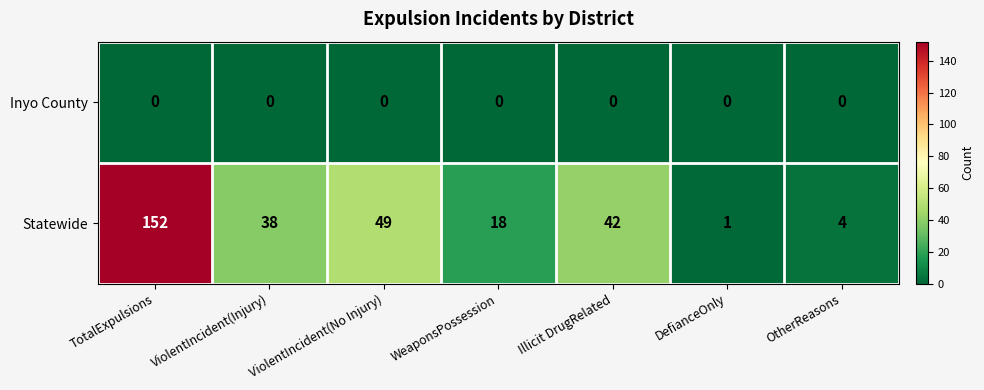

Rank the series by their maximum value, from lowest to highest.

Inyo County, Statewide